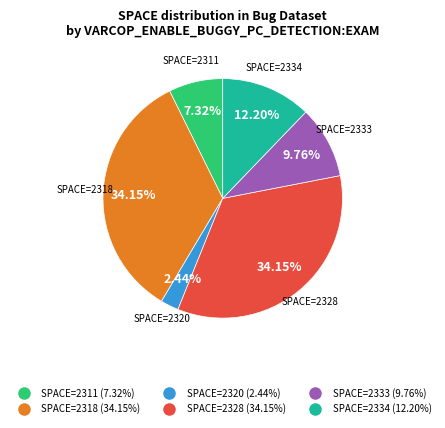

Count the number of slices in the pie.

6